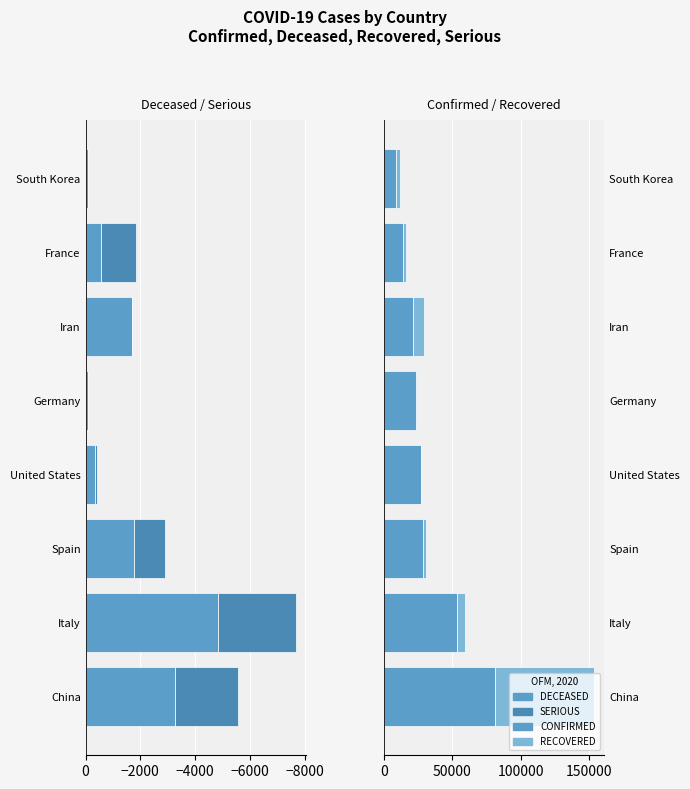

Is it true that CONFIRMED equals 29552 at Iran?

False